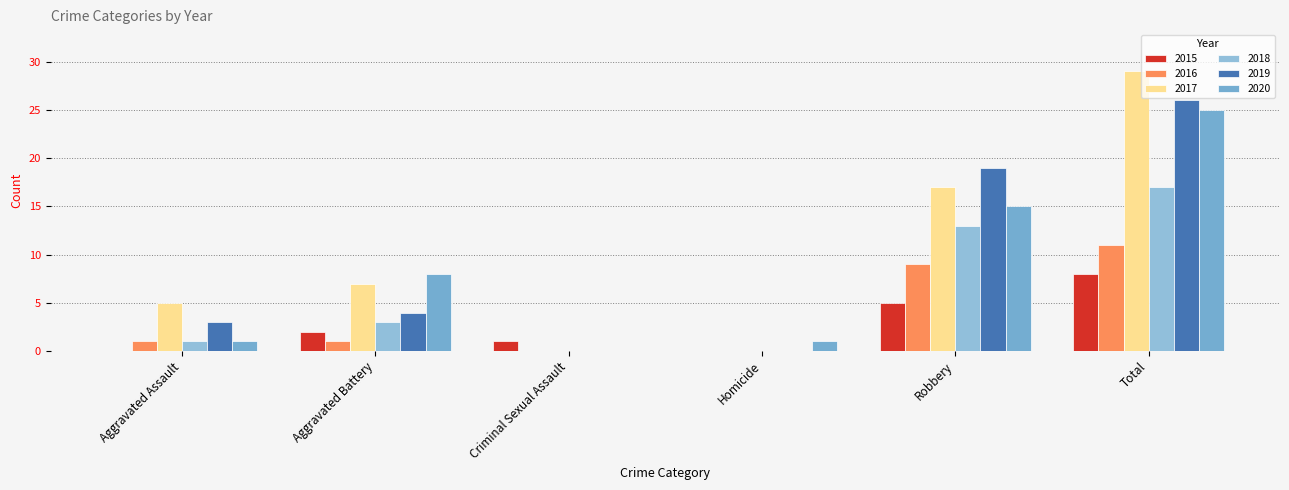

Count the number of categories in the chart.

6